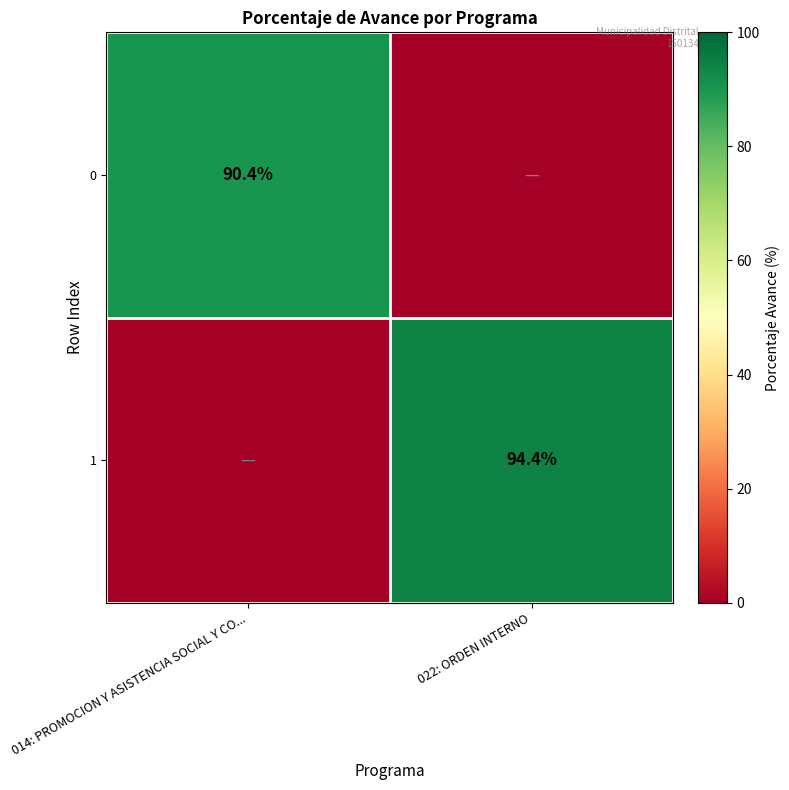

The 0 series shows 122.3 at 014: PROMOCION Y ASISTENCIA SOCIAL Y CO.... True or false?

False